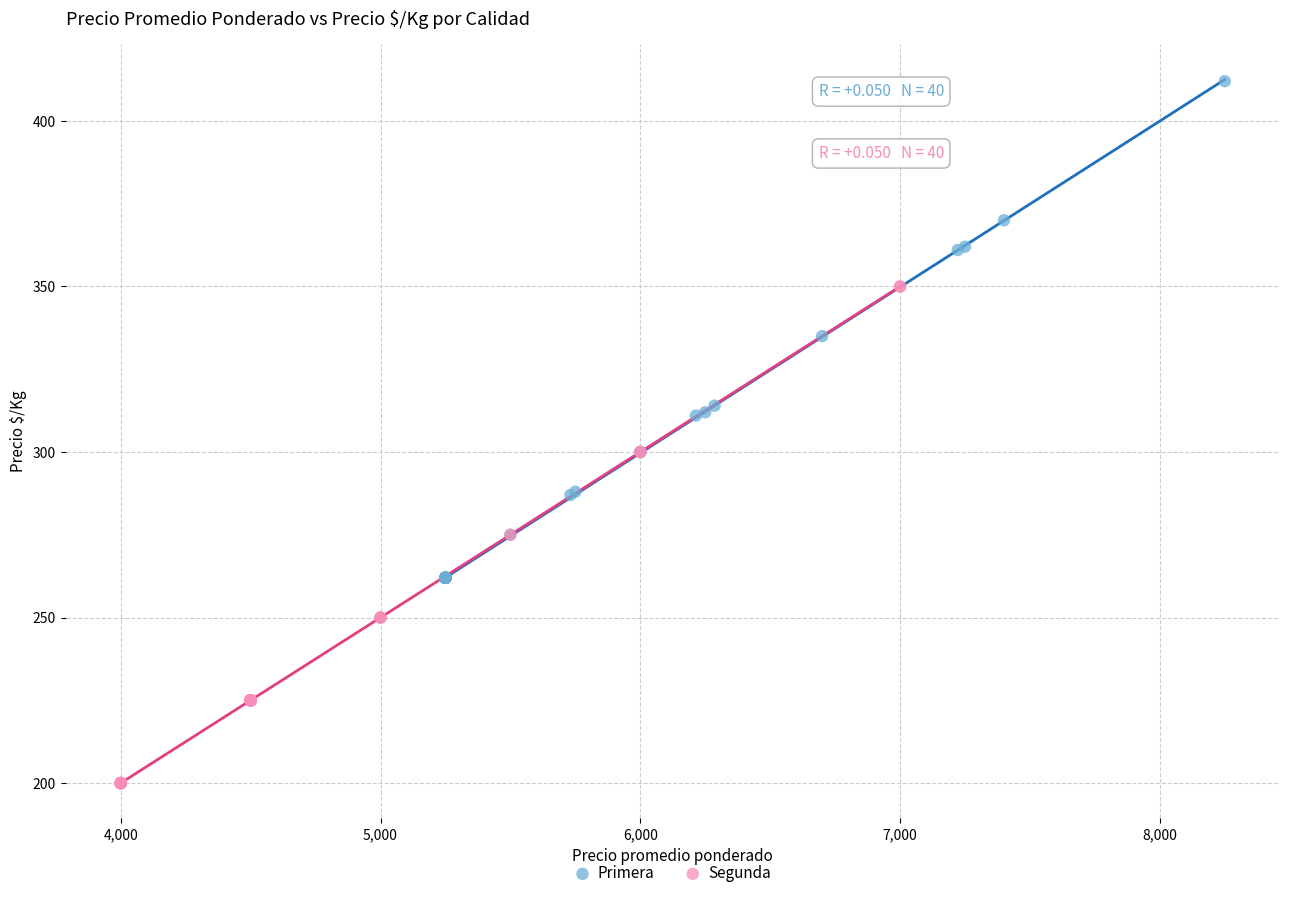

Which series reaches the minimum Y coordinate?

Segunda